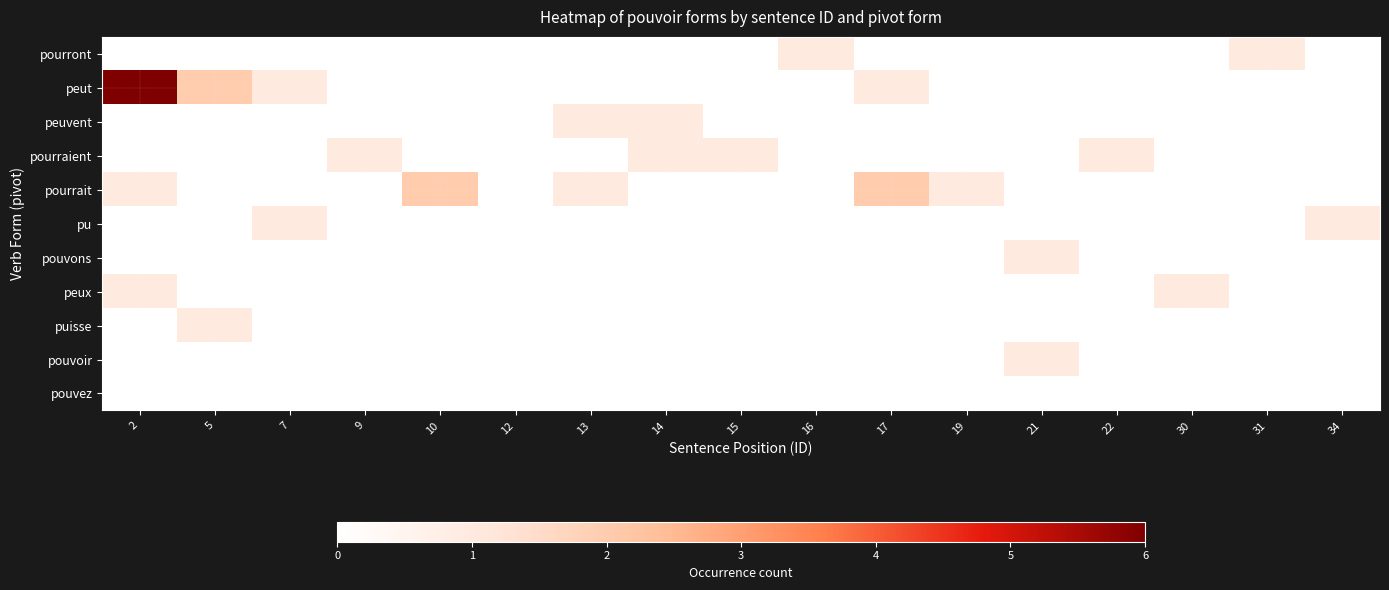

What is the maximum value shown in the chart?

6